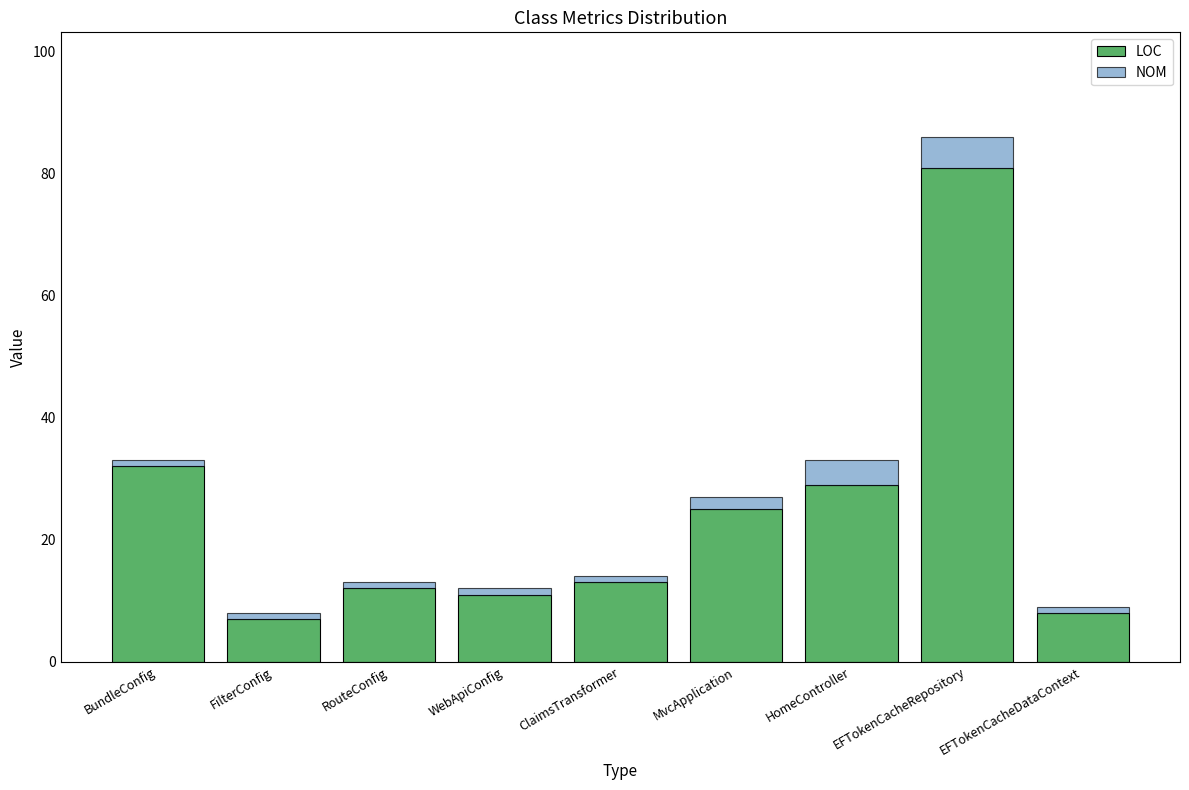

What is the difference between the maximum and minimum values in the LOC series?

74